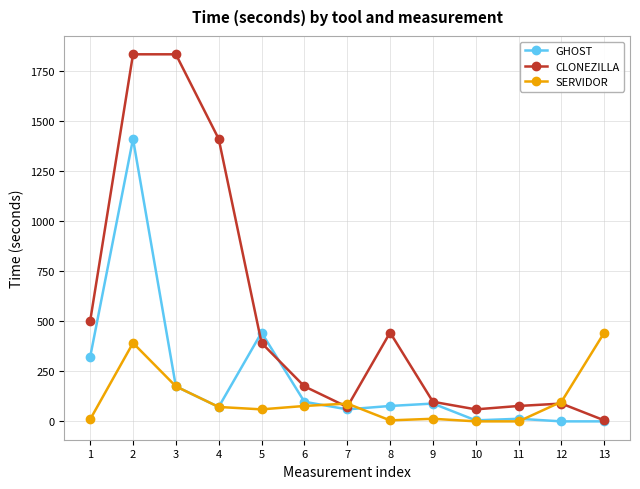

How many data points in GHOST are less than 77?

6